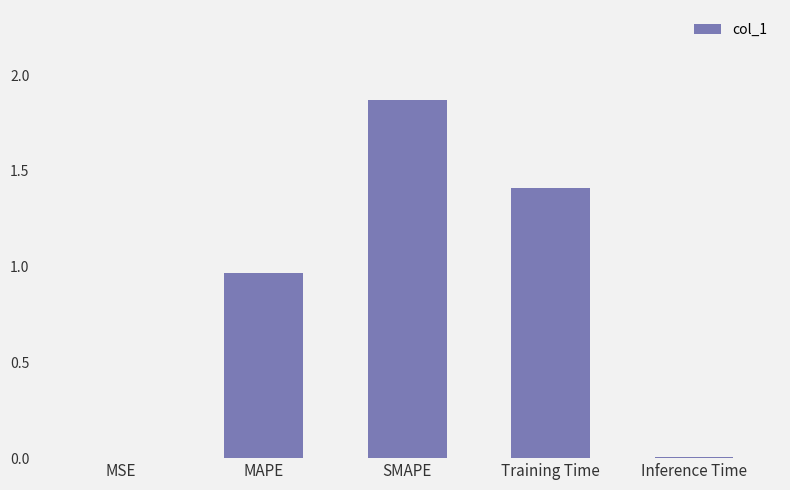

What is the sum of all values?

4.3